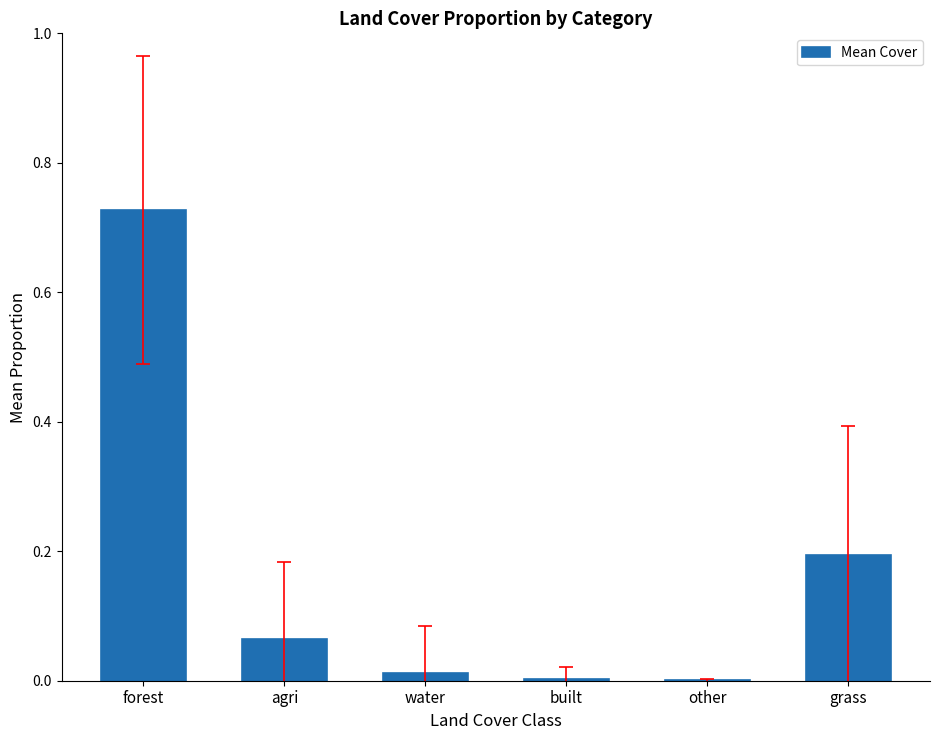

True or false: the data shows 0.0 at other.

True